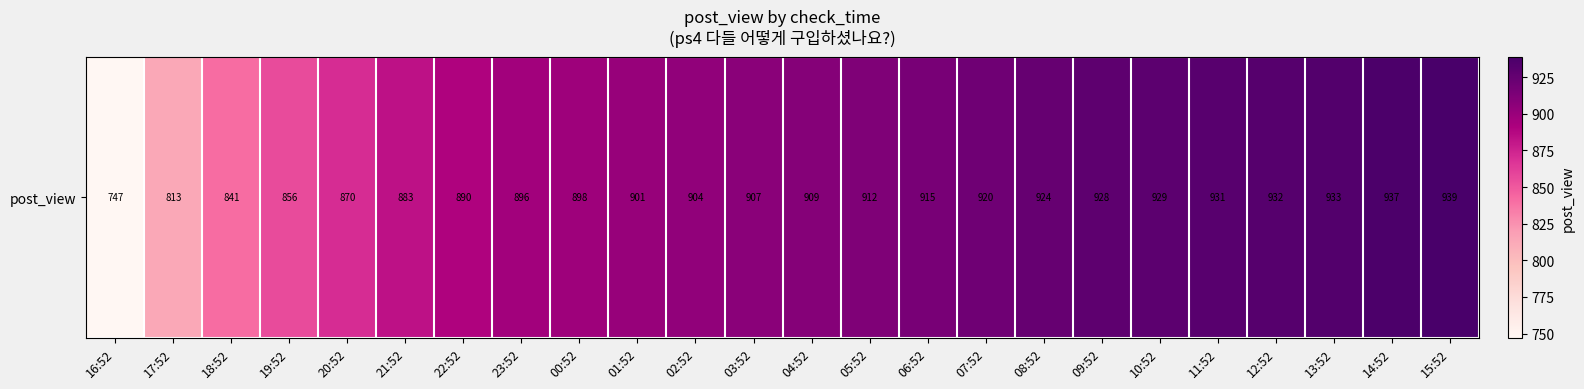

Is it true that the value at 06:52 is 185?

False